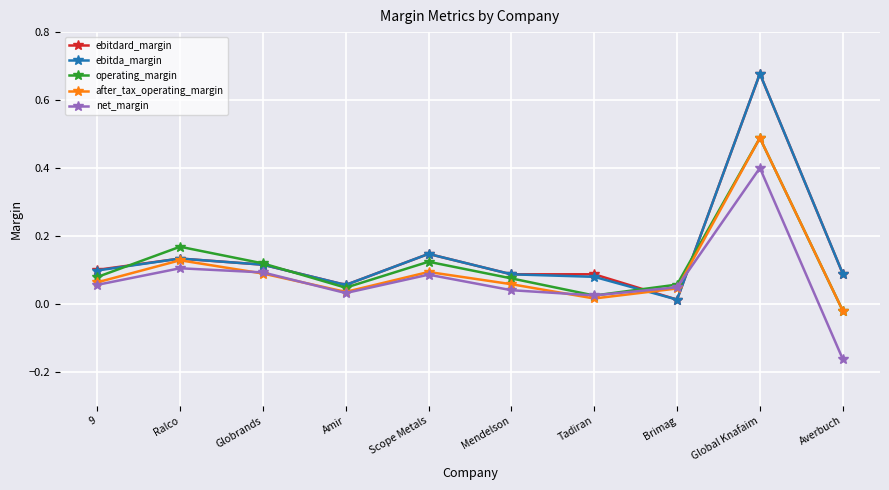

True or false: net_margin has more than 1 points higher than both neighbors.

True